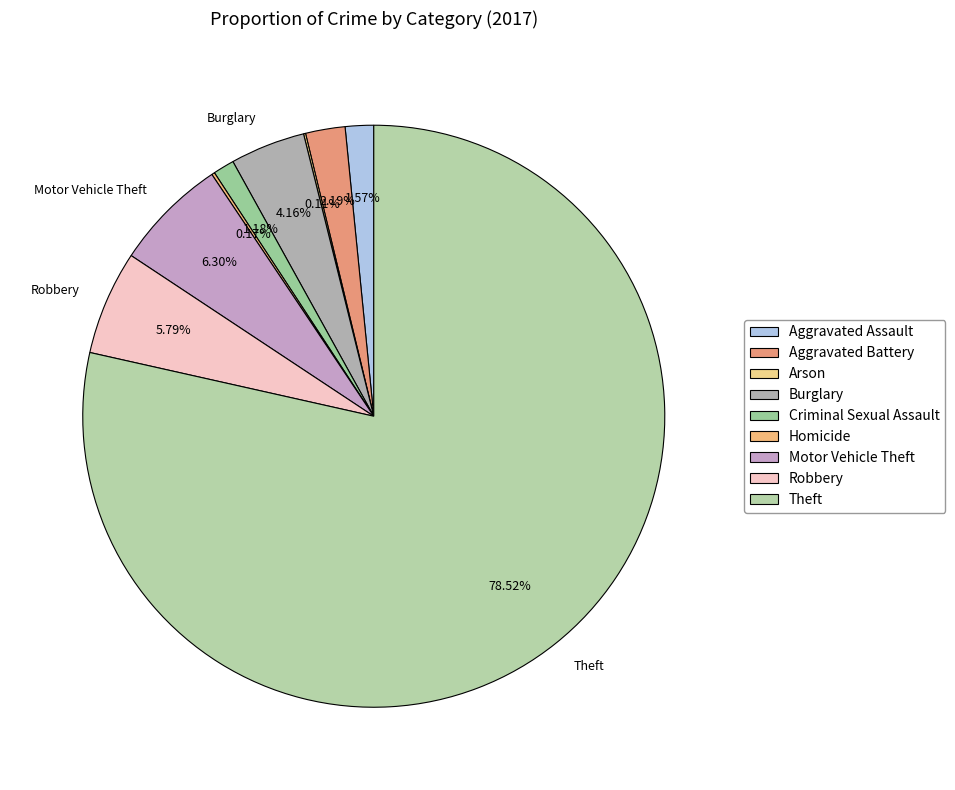

To the nearest percent, what is the difference between the Burglary and Motor Vehicle Theft slice percentages?

2%